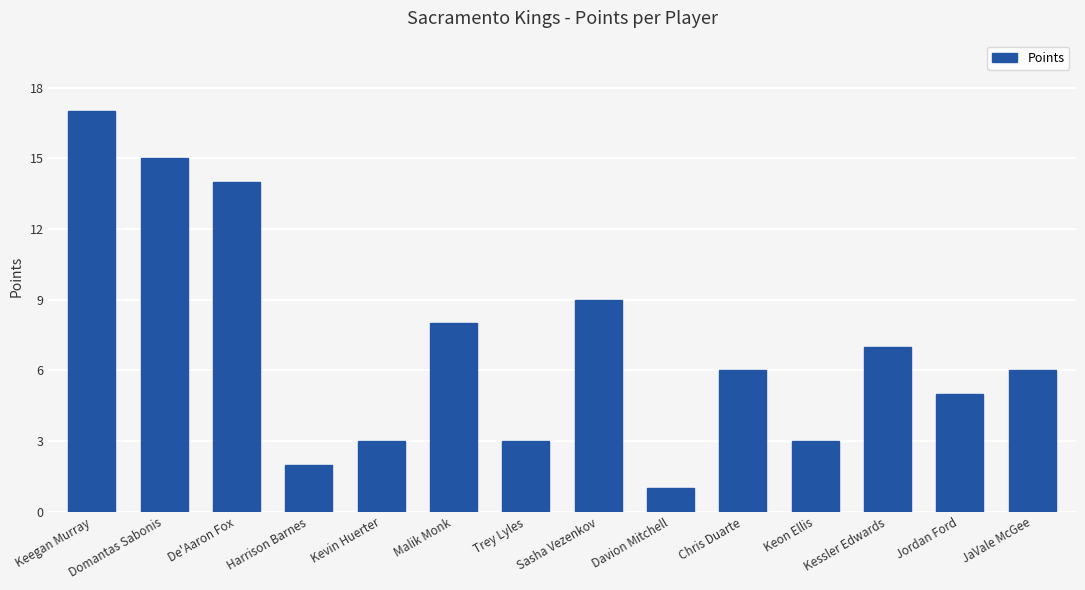

Is it true that the value at Domantas Sabonis is 24?

False